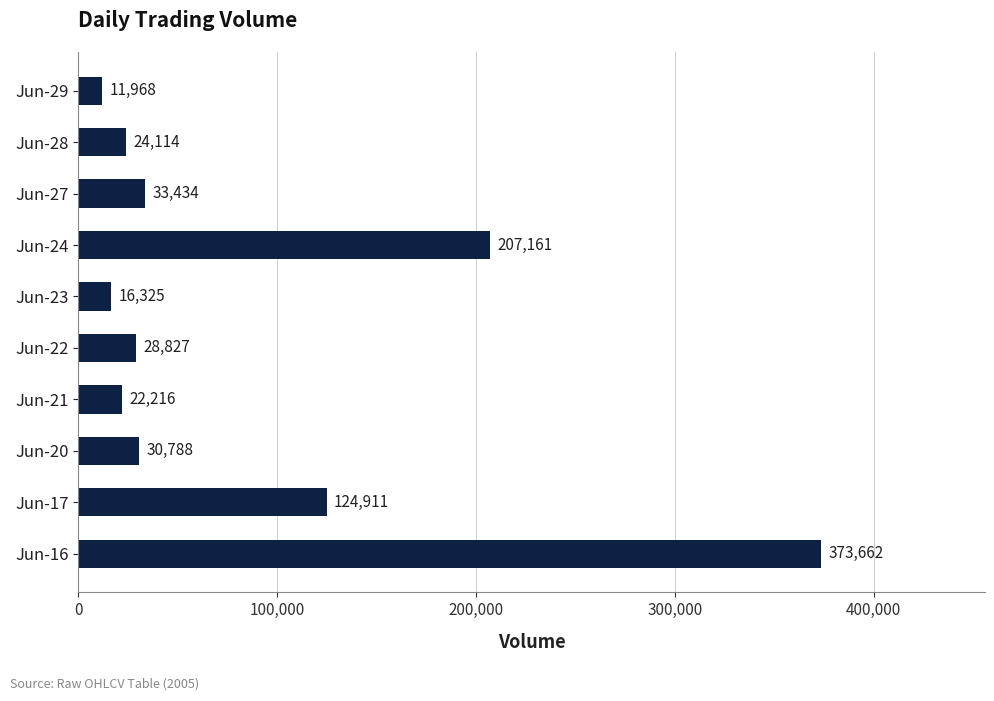

Reading bottom to top, transcribe all the data shown in this chart.

373662	124911	30788	22216	28827	16325	207161	33434	24114	11968